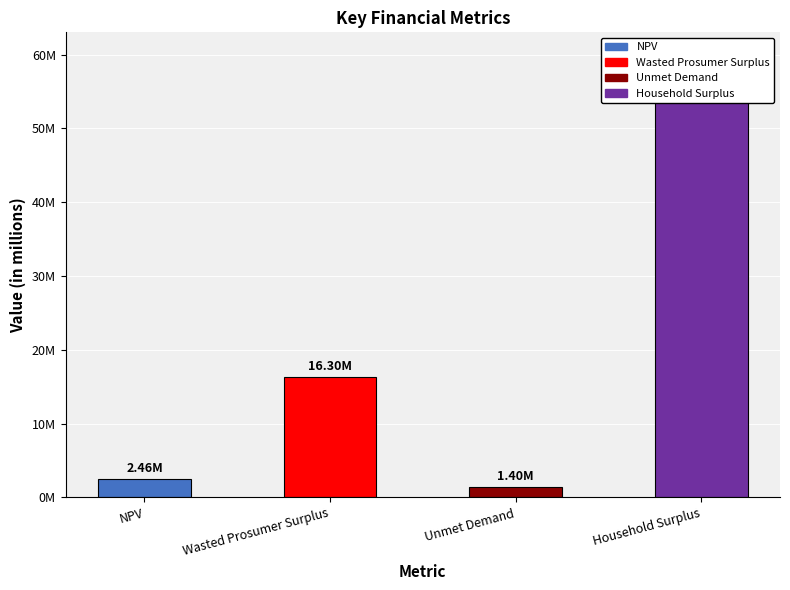

At which category does the chart reach its peak across all series?

Household Surplus